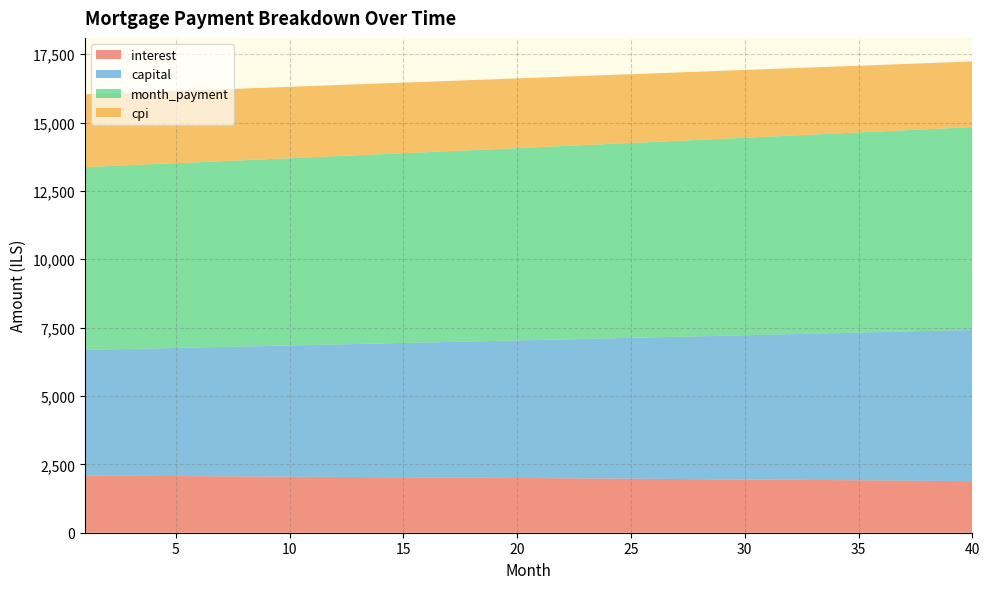

Reading right to left, what are all the values shown in this chart?

interest: 1886.3	1892.8	1899.1	1905.5	1911.7	1917.9	1924.0	1930.0	1936.0	1941.8	1947.7	1953.4	1959.1	1964.7	1970.3	1975.8	1981.2	1986.6	1991.9	1997.1	2002.3	2007.4	2012.4	2017.4	2022.3	2027.2	2032.0	2036.7	2041.4	2046.0	2050.5	2055.0	2059.5	2063.8	2068.2	2072.4	2076.6	2080.8	2084.9	2088.9
capital: 5531.1	5504.9	5478.9	5452.9	5427.1	5401.4	5375.9	5350.4	5325.1	5299.9	5274.8	5249.8	5225.0	5200.3	5175.6	5151.1	5126.8	5102.5	5078.4	5054.3	5030.4	5006.6	4982.9	4959.3	4935.8	4912.5	4889.2	4866.1	4843.0	4820.1	4797.3	4774.6	4752.0	4729.5	4707.1	4684.9	4662.7	4640.6	4618.6	4596.8
month_payment: 7417.4	7397.7	7378.0	7358.4	7338.8	7319.3	7299.8	7280.4	7261.0	7241.7	7222.5	7203.3	7184.1	7165.0	7145.9	7126.9	7108.0	7089.1	7070.2	7051.4	7032.7	7014.0	6995.3	6976.7	6958.2	6939.6	6921.2	6902.8	6884.4	6866.1	6847.9	6829.6	6811.5	6793.4	6775.3	6757.3	6739.3	6721.4	6703.5	6685.7
cpi: 2399.7	2408.1	2416.3	2424.4	2432.5	2440.5	2448.3	2456.1	2463.8	2471.4	2479.0	2486.4	2493.7	2501.0	2508.2	2515.3	2522.3	2529.2	2536.1	2542.8	2549.5	2556.1	2562.6	2569.0	2575.4	2581.7	2587.9	2594.0	2600.0	2606.0	2611.9	2617.7	2623.4	2629.1	2634.7	2640.2	2645.6	2651.0	2656.3	2661.5